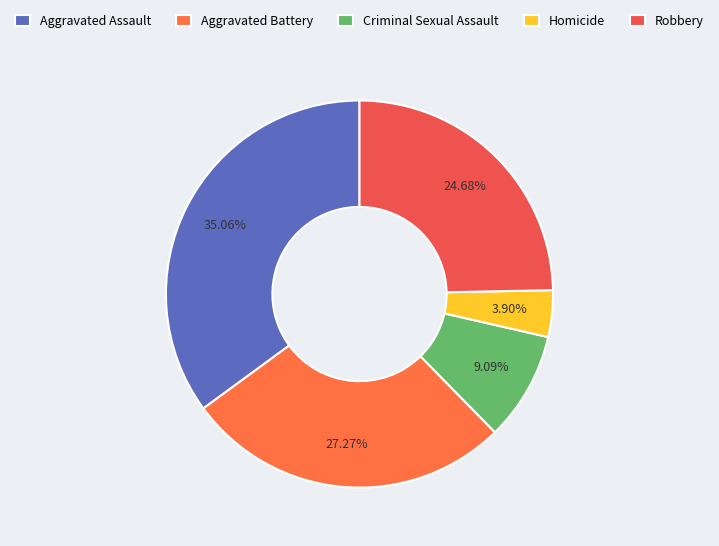

Is Aggravated Assault the majority of the pie?

No